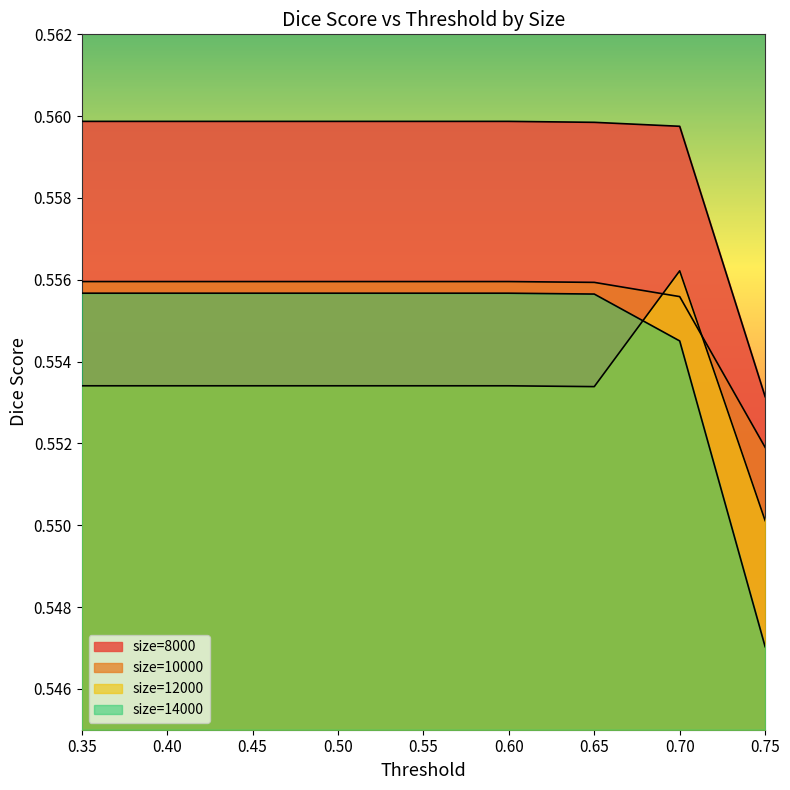

How many 14000 values are between 0 and 1?

9